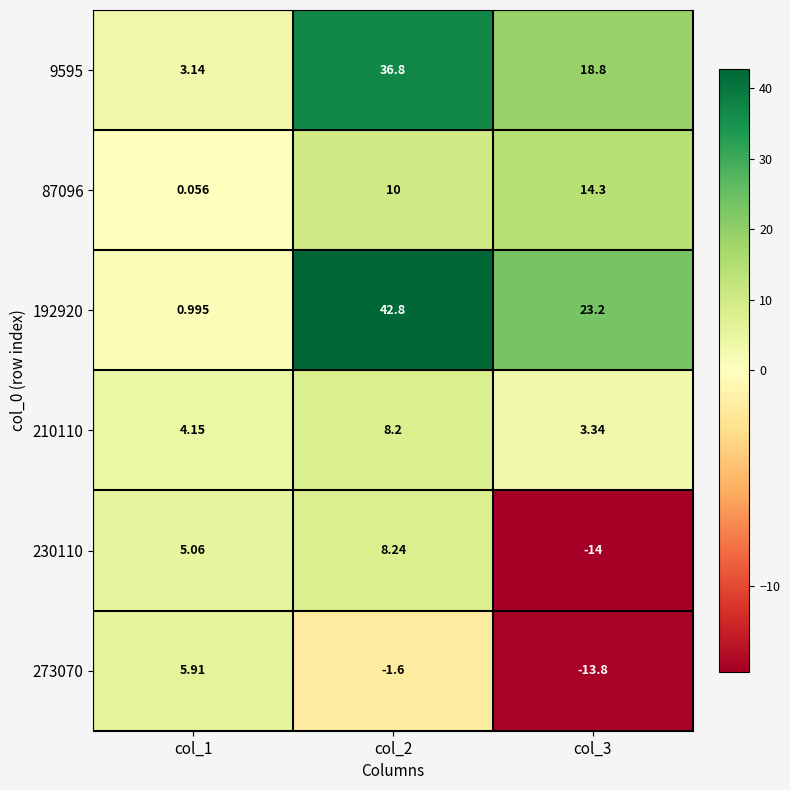

Count the number of categories in the chart.

3